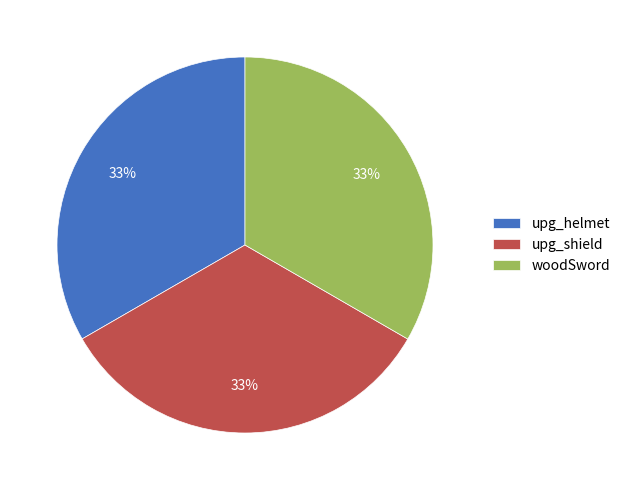

Does any single category account for the majority?

No